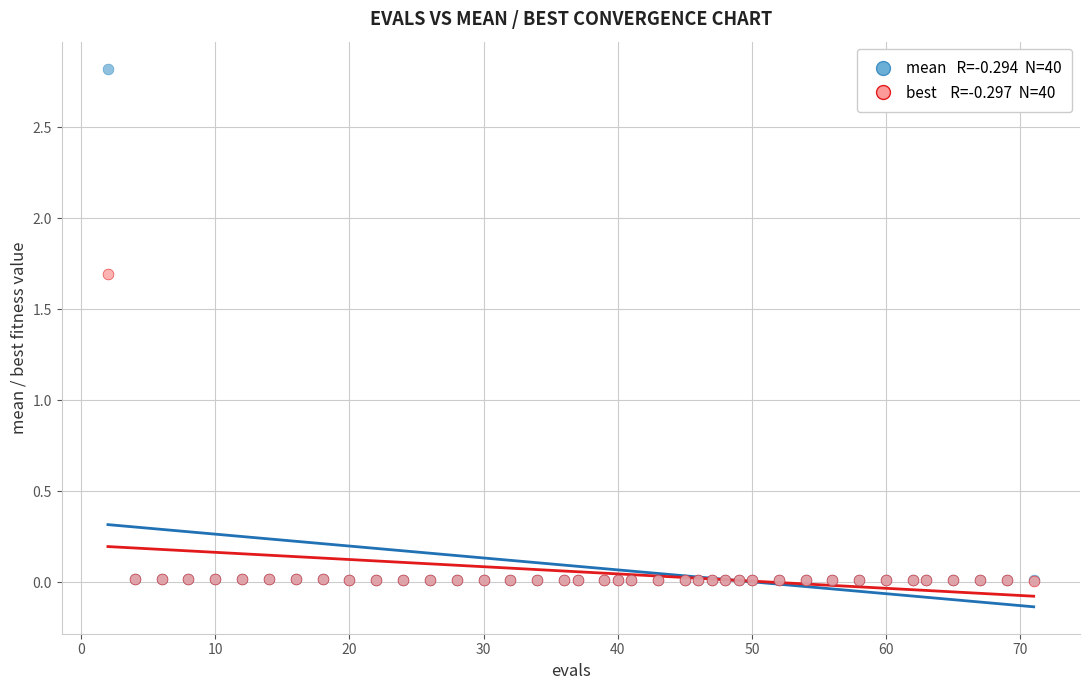

Across all series, what Y value is closest to 1?

1.7